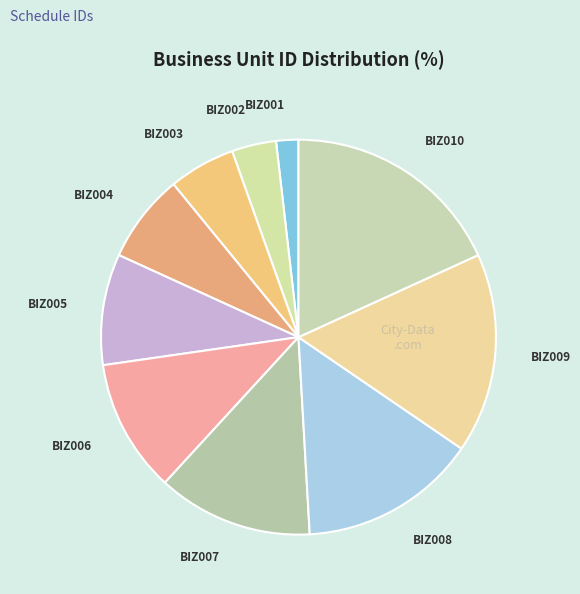

The BIZ002 slice represents 4% of the pie. True or false?

True